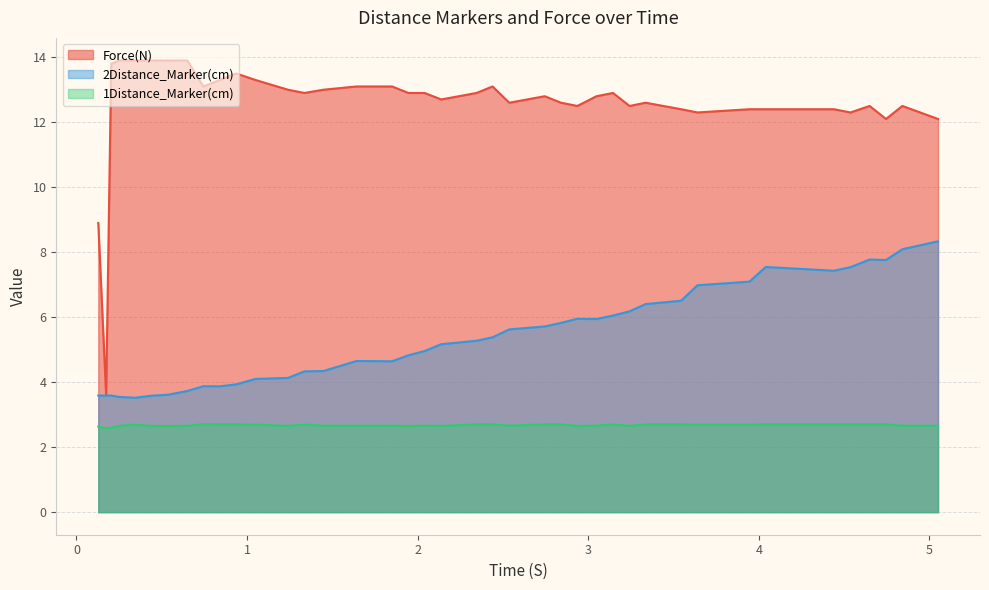

Which series has the largest range (max minus min)?

Force(N)